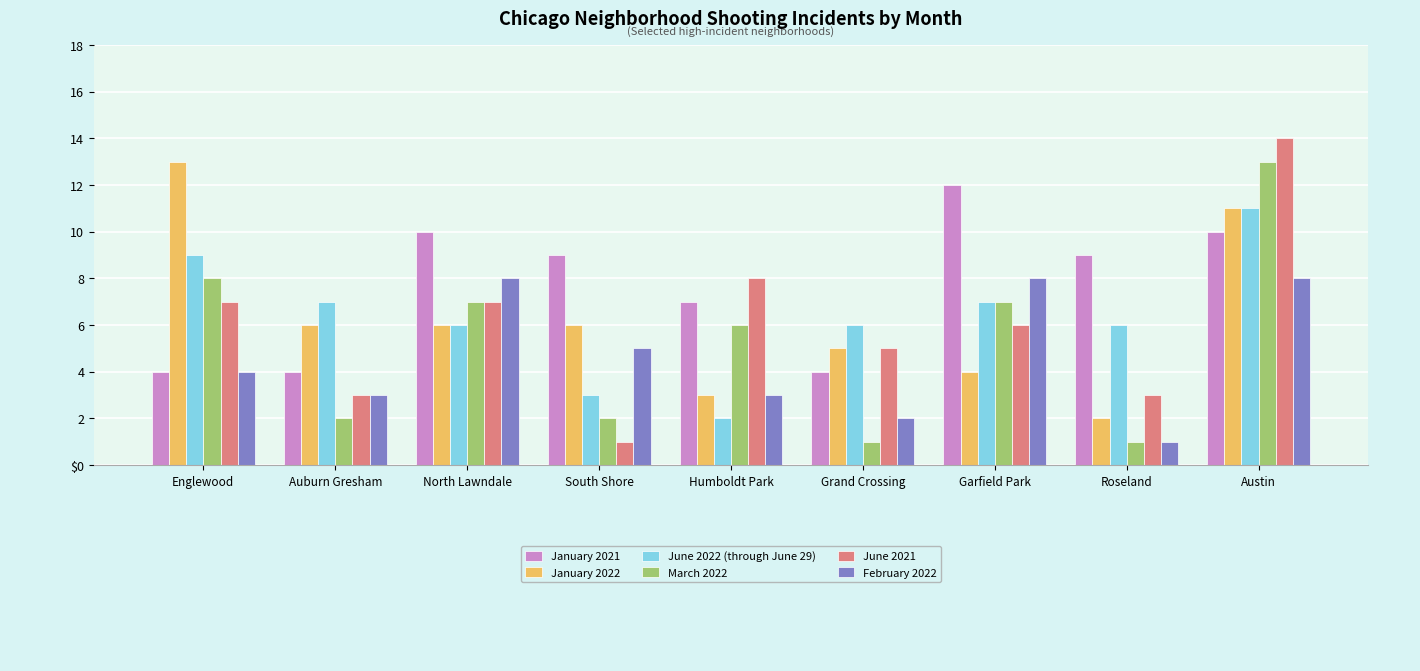

Reading right to left, transcribe all the data shown in this chart.

January 2021: 10	9	12	4	7	9	10	4	4
January 2022: 11	2	4	5	3	6	6	6	13
June 2022 (through June 29): 11	6	7	6	2	3	6	7	9
March 2022: 13	1	7	1	6	2	7	2	8
June 2021: 14	3	6	5	8	1	7	3	7
February 2022: 8	1	8	2	3	5	8	3	4